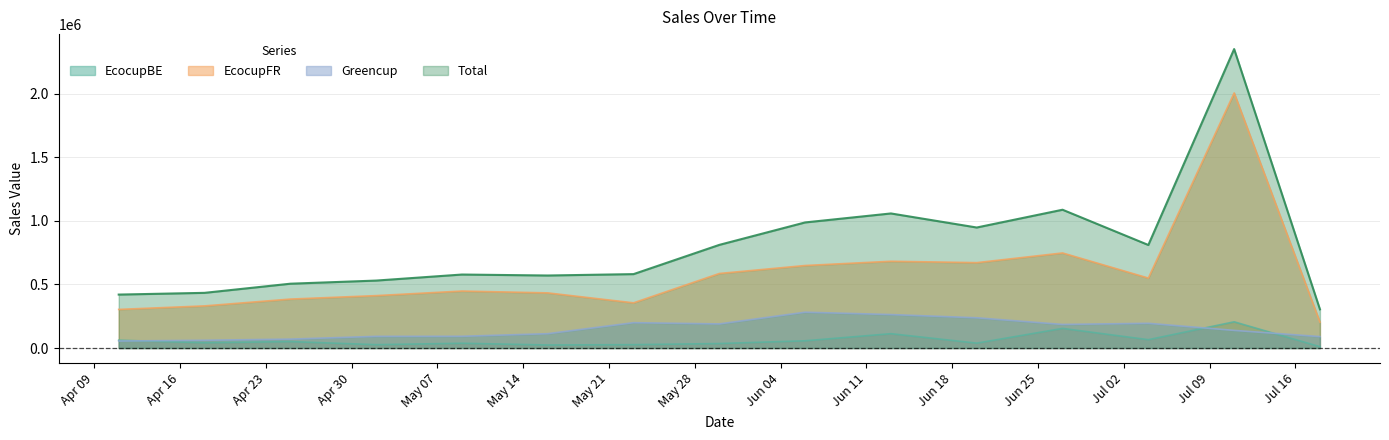

How many values in the EcocupBE series exceed 41546?

8